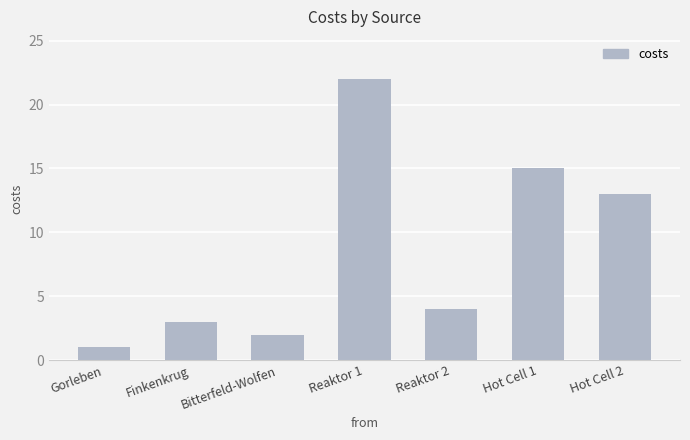

How many data points does each series have?

7